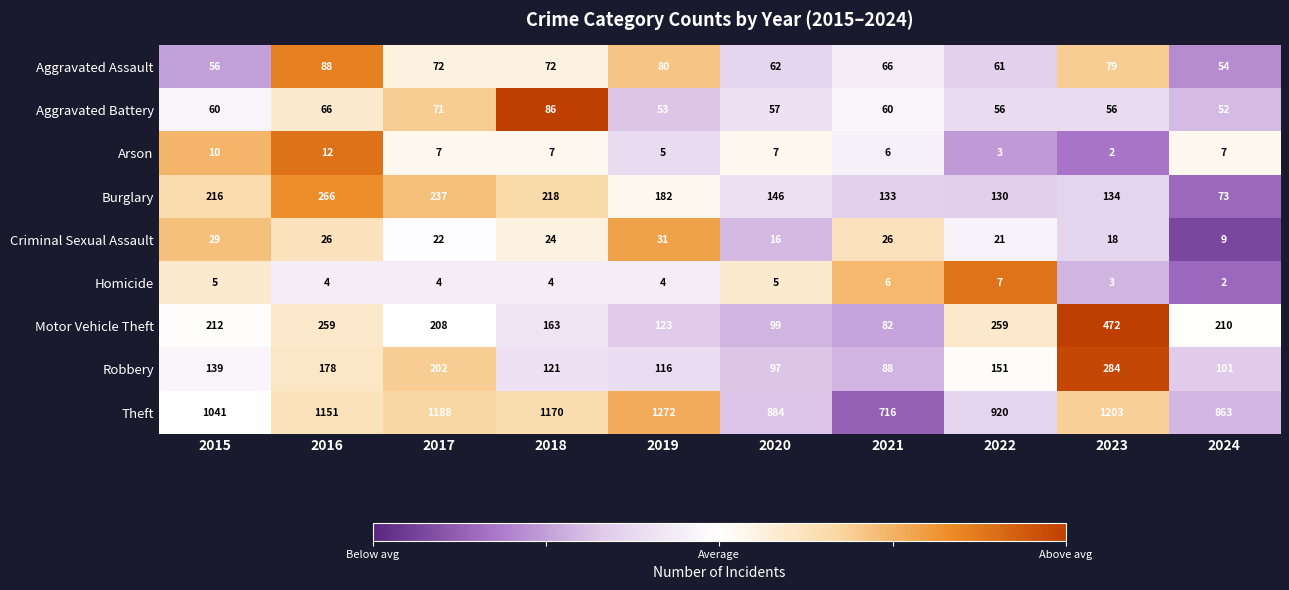

What is the sum of all Aggravated Battery values?

617